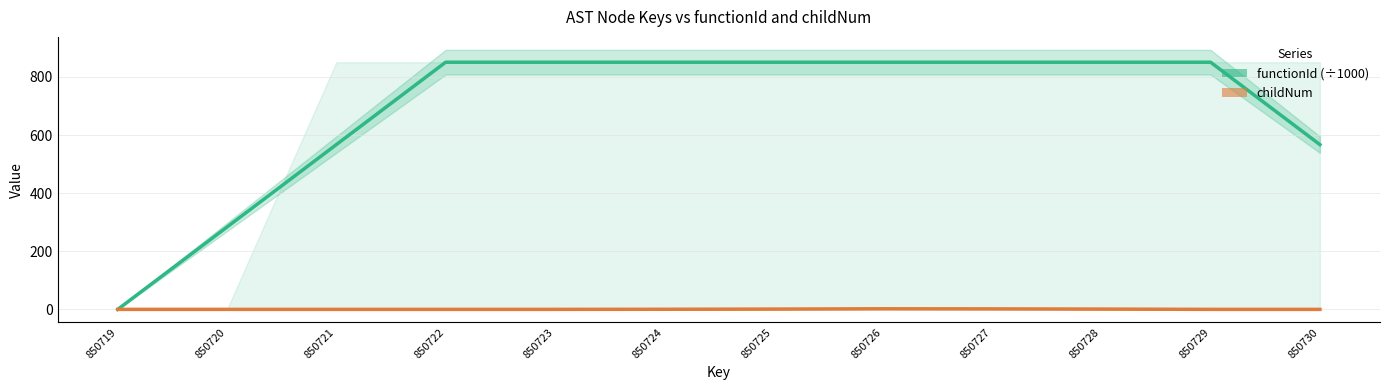

Count the number of categories in the chart.

12